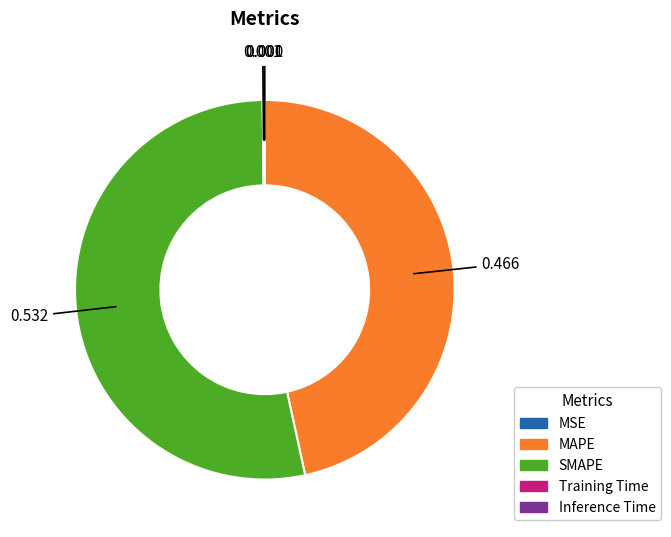

What is the largest slice in the pie chart?

SMAPE